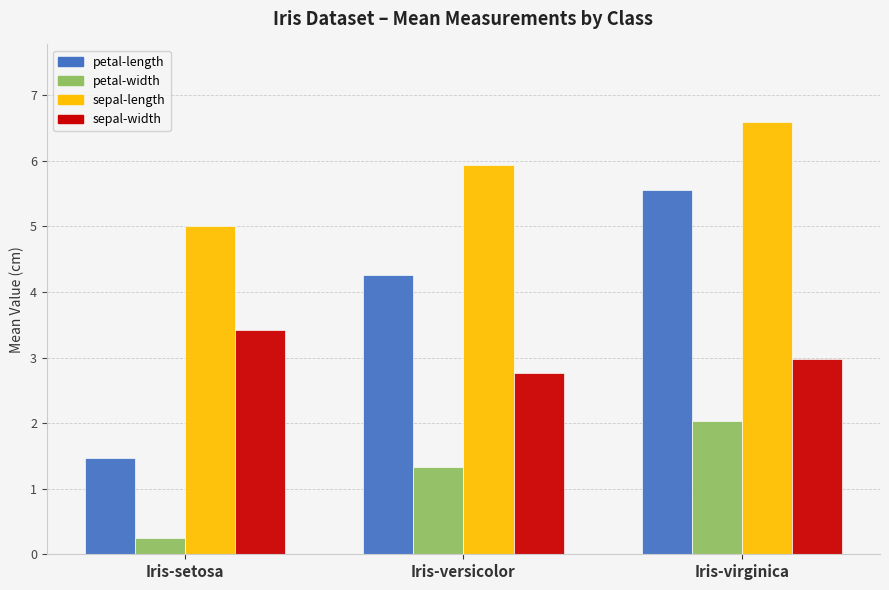

Which category has the highest value across all series?

Iris-virginica